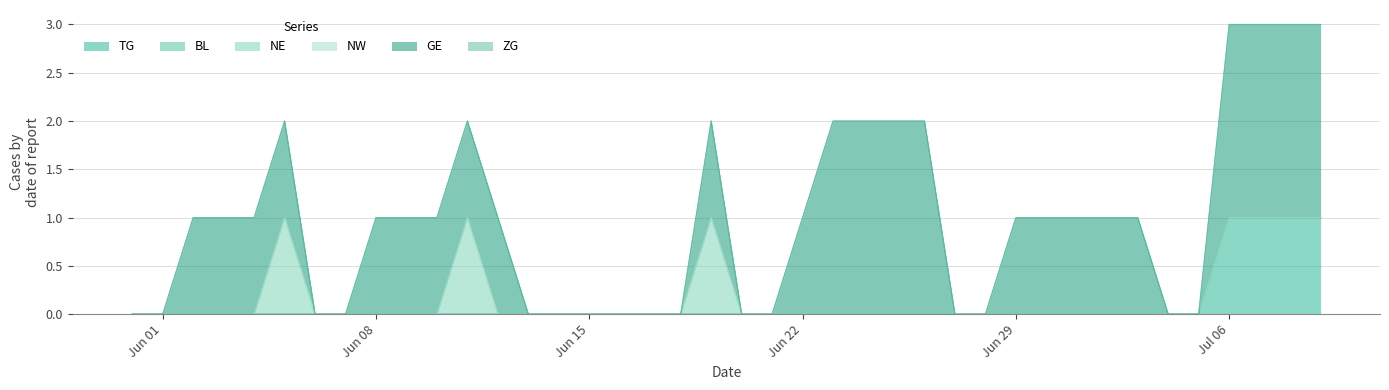

Which series has the widest spread of values?

GE